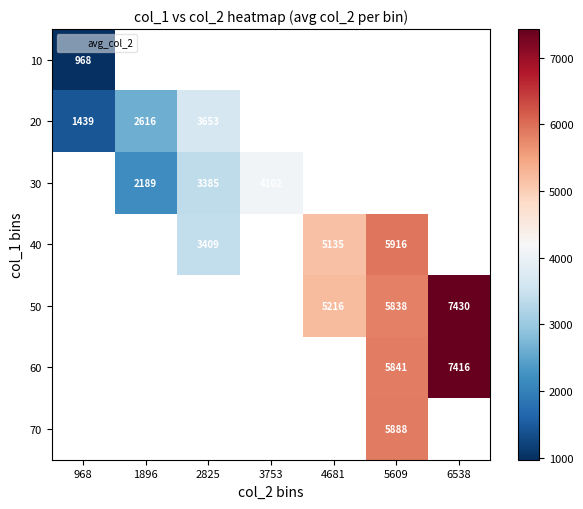

Which category has the lowest value across all series?

968